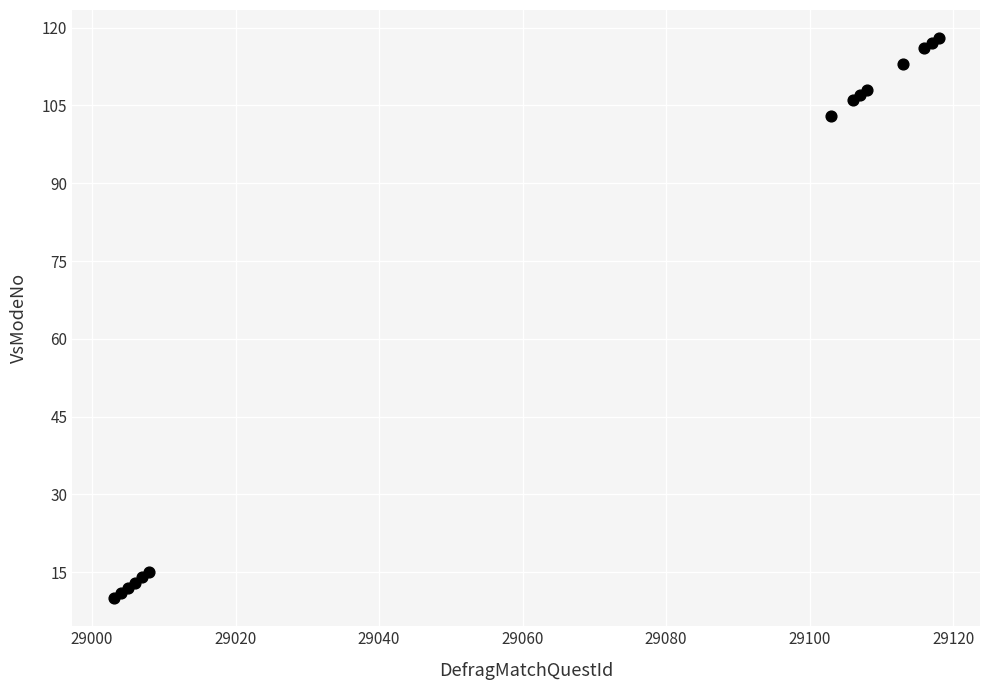

What Y value in the scatter plot is closest to 64?

103